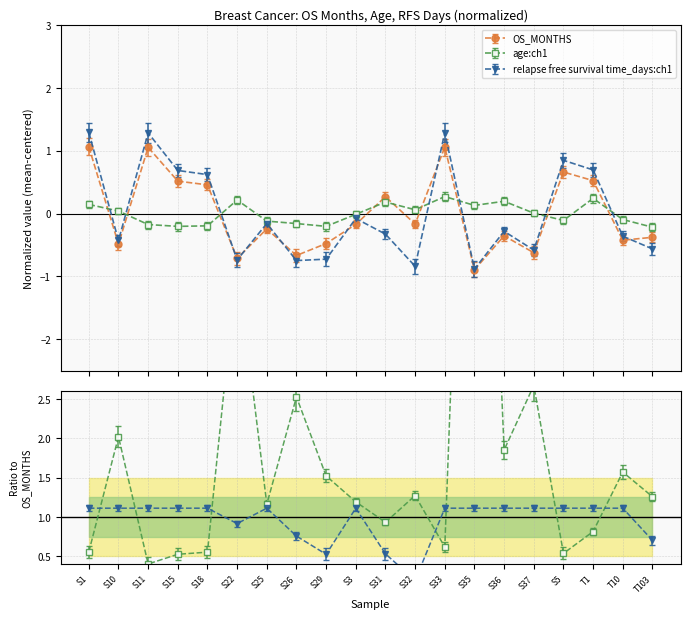

After their last crossing, which series has the higher values: relapse free survival time_days:ch1 or OS_MONTHS?

OS_MONTHS